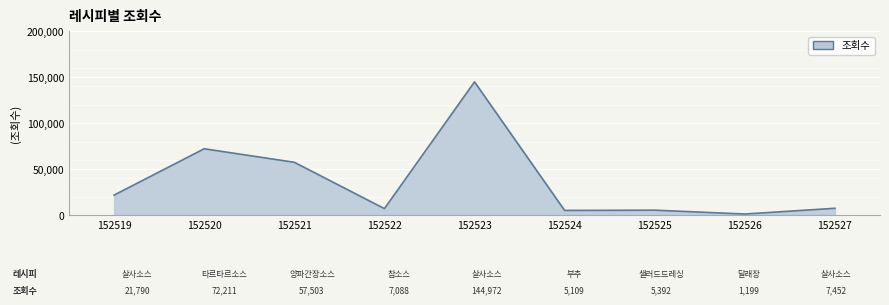

At which category does the chart reach its peak across all series?

152523